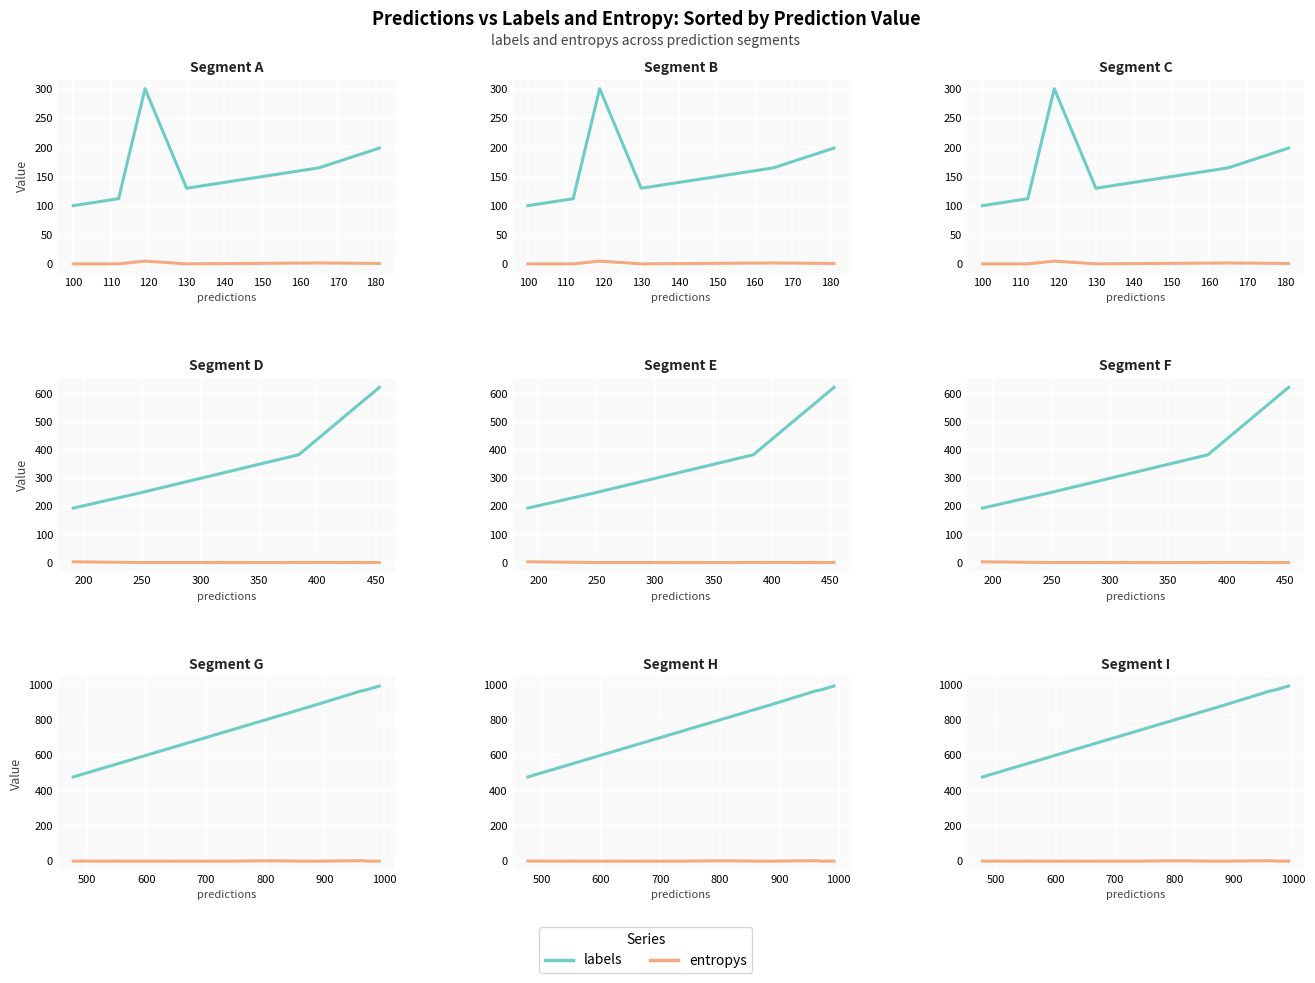

At how many categories does at least one series exceed 364?

8